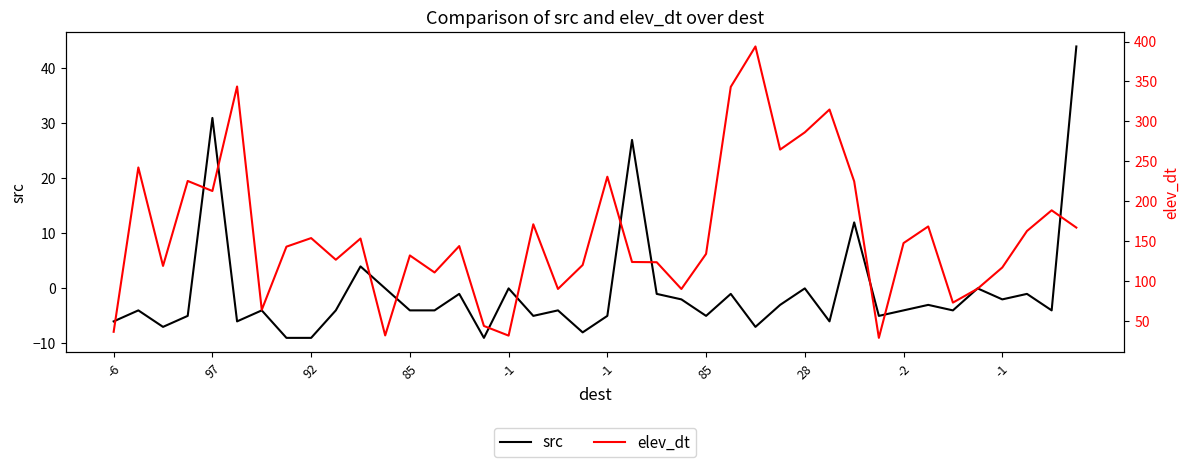

True or false: src and elev_dt cross at least once.

False